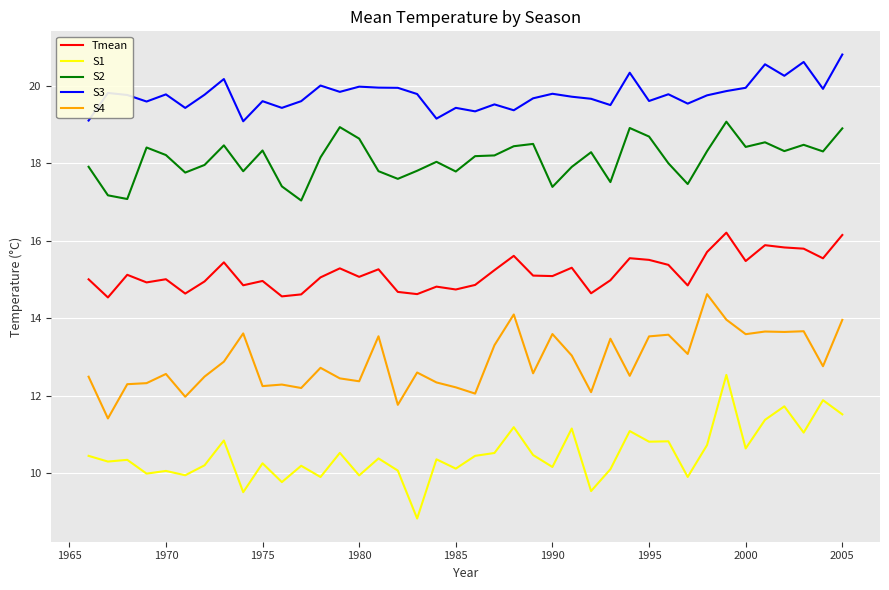

List the series in order of their peak value, lowest first.

S1, S4, Tmean, S2, S3